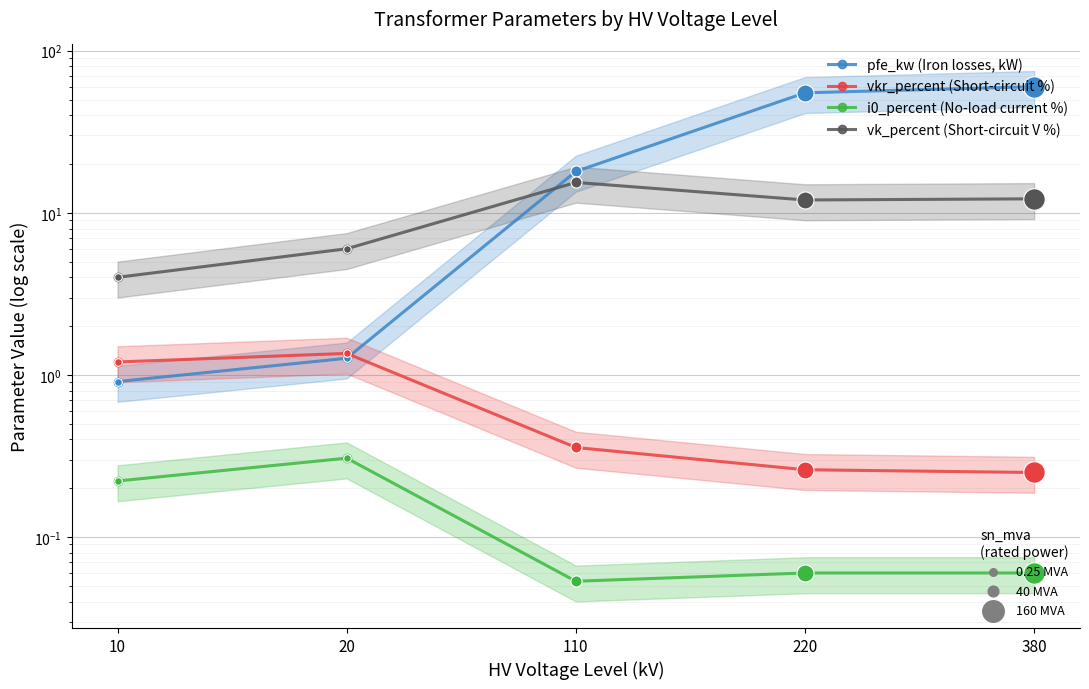

Which series has the largest Y range (max minus min)?

pfe_kw (Iron losses, kW)